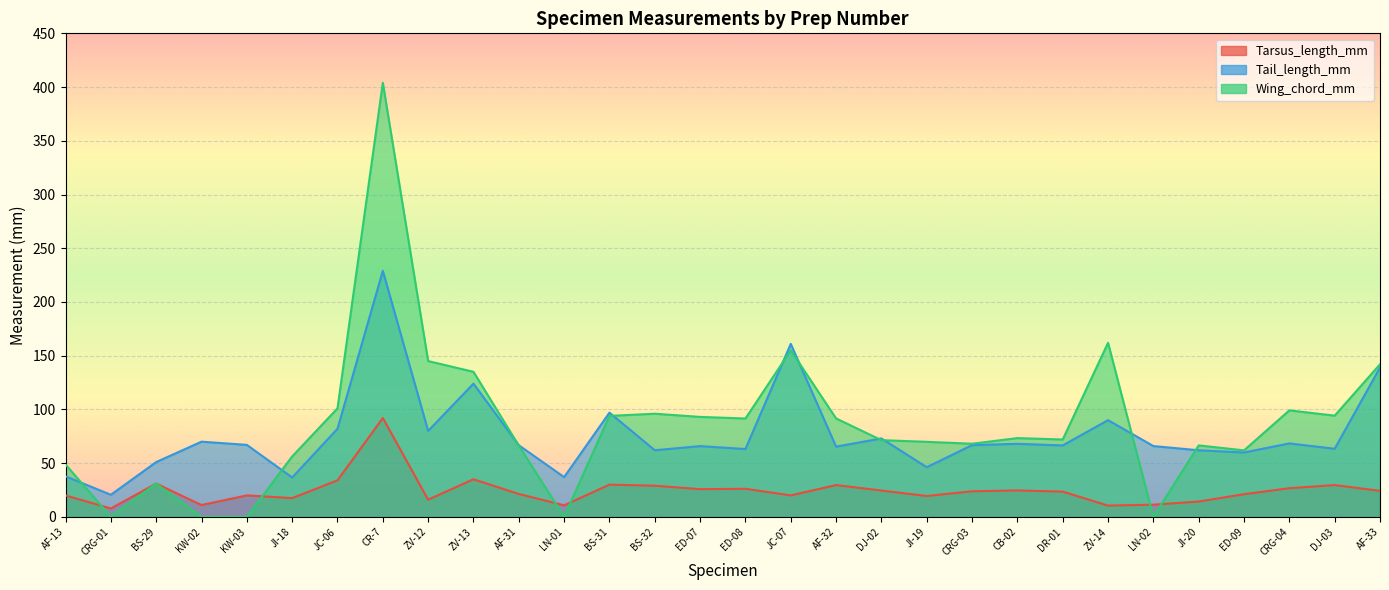

At which category does the chart reach its peak across all series?

CR-7